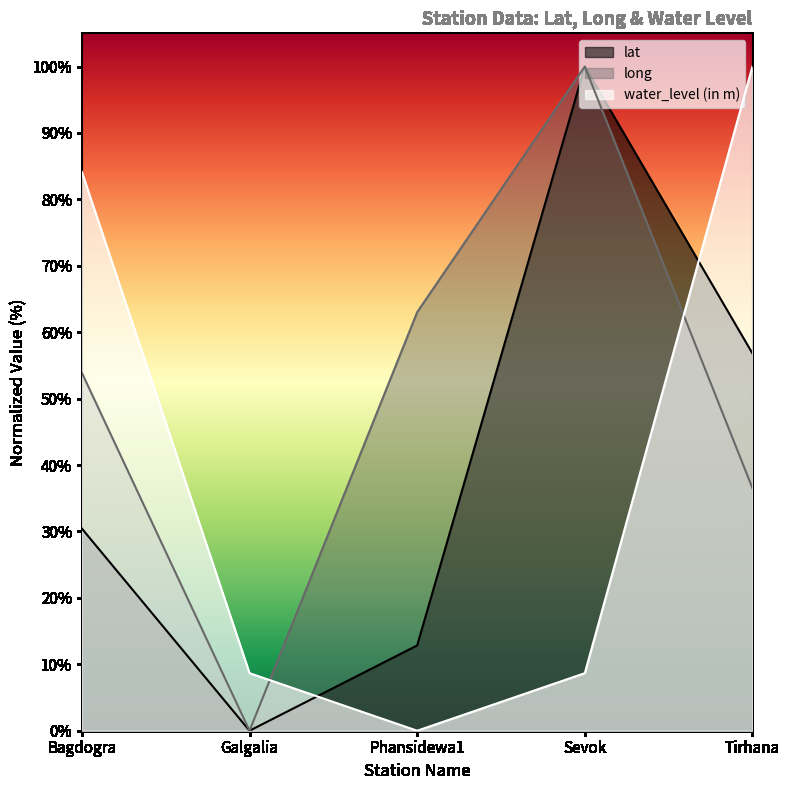

What is the value of the water_level (in m) point at the 2nd from the left?

8.7